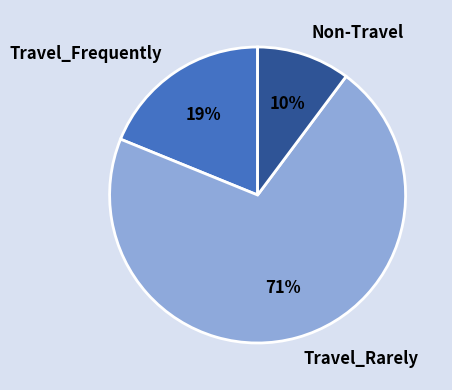

Which has a higher value, Travel_Frequently or Travel_Rarely?

Travel_Rarely